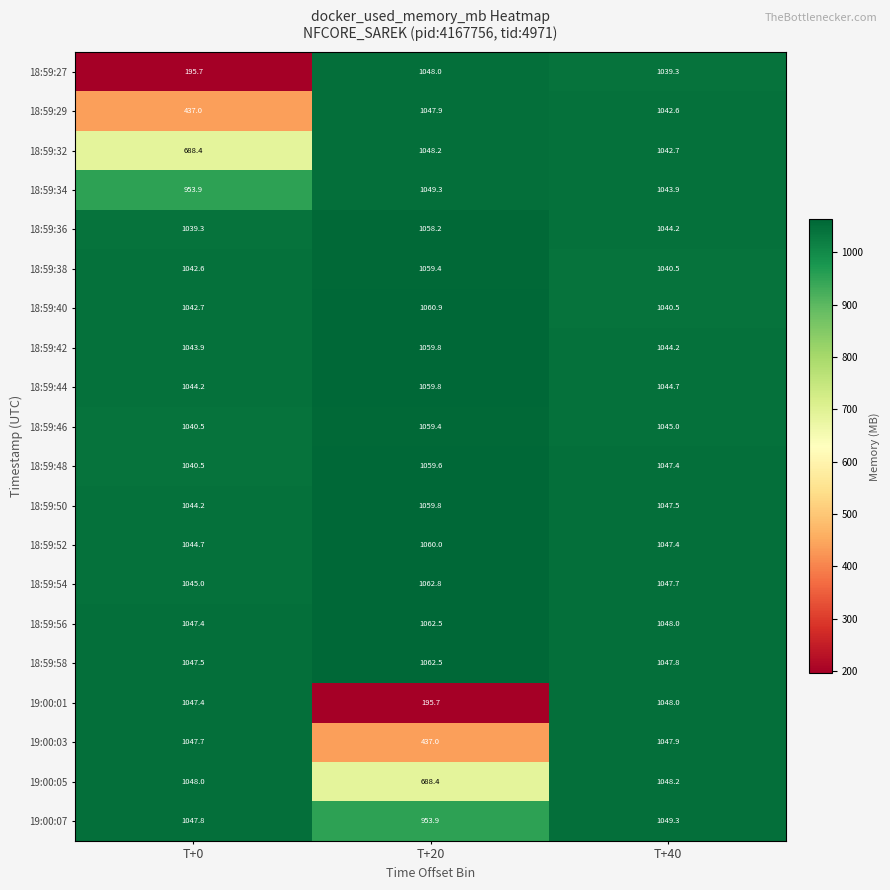

Which series changed the most between T+20 and T+40?

19:00:01